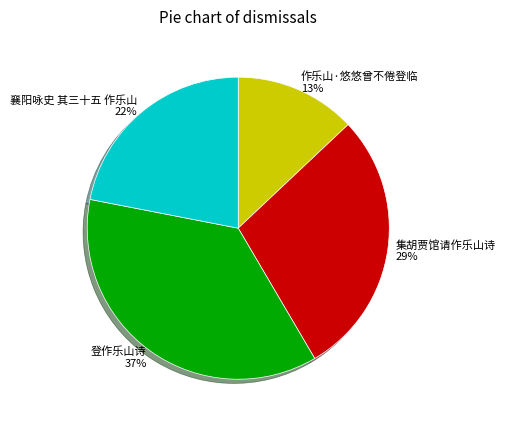

Is it true that 作乐山·悠悠曾不倦登临 is 13% of the pie?

True